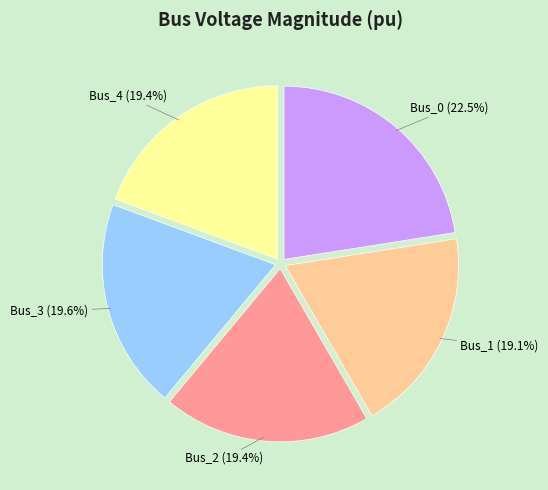

Between Bus_0 and Bus_1, which is larger?

Bus_0